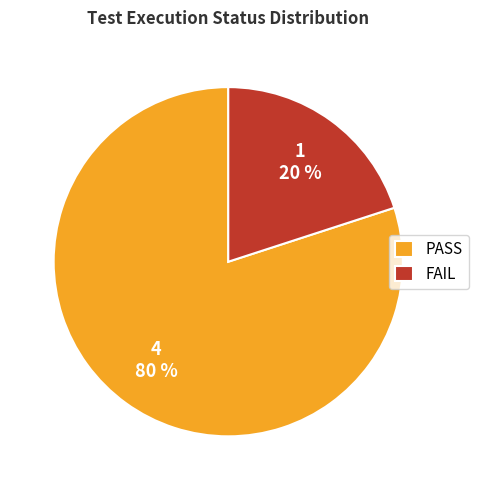

What percentage is the PASS slice, to the nearest percent?

80%